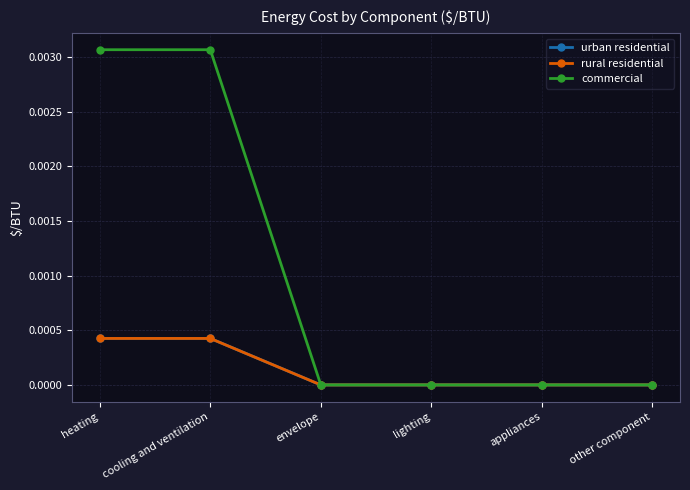

Rank the series by their maximum value, from lowest to highest.

urban residential, rural residential, commercial